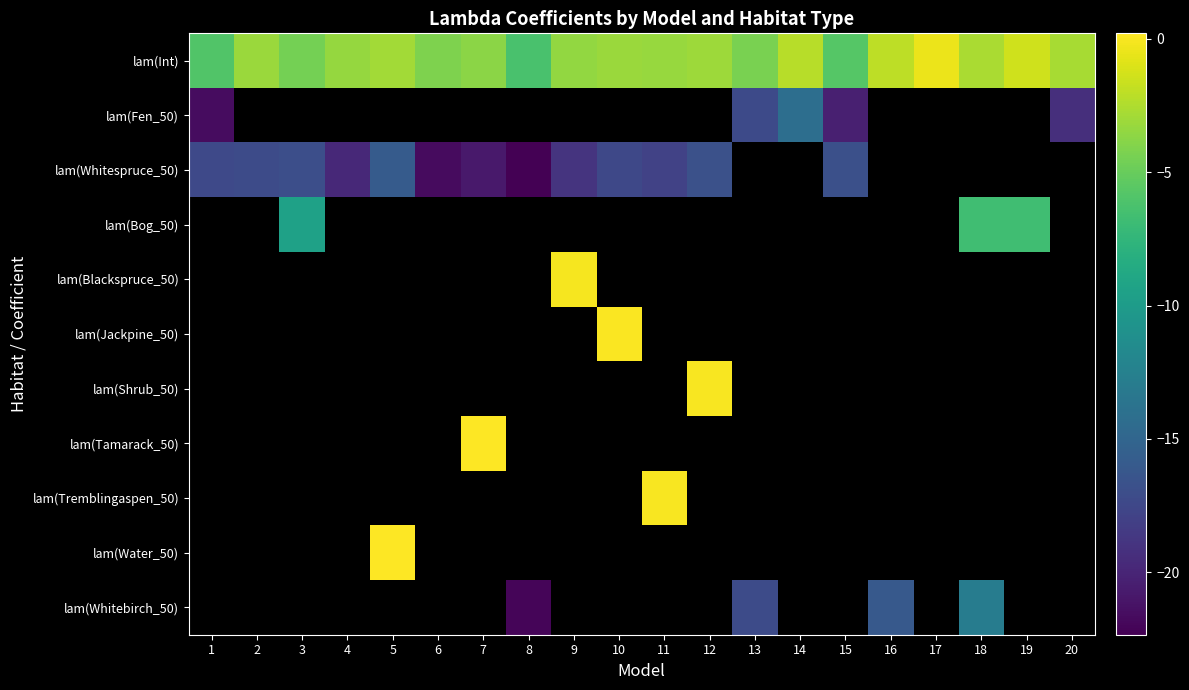

Between 9 and 10, which is larger?

10